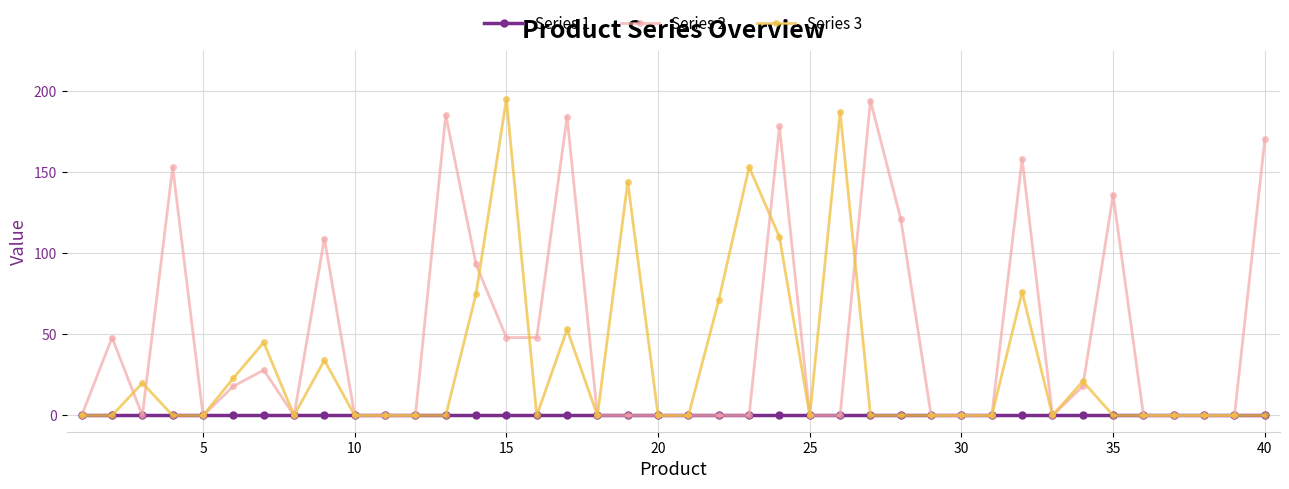

True or false: Series 3 has more than 0 interior local peaks.

True